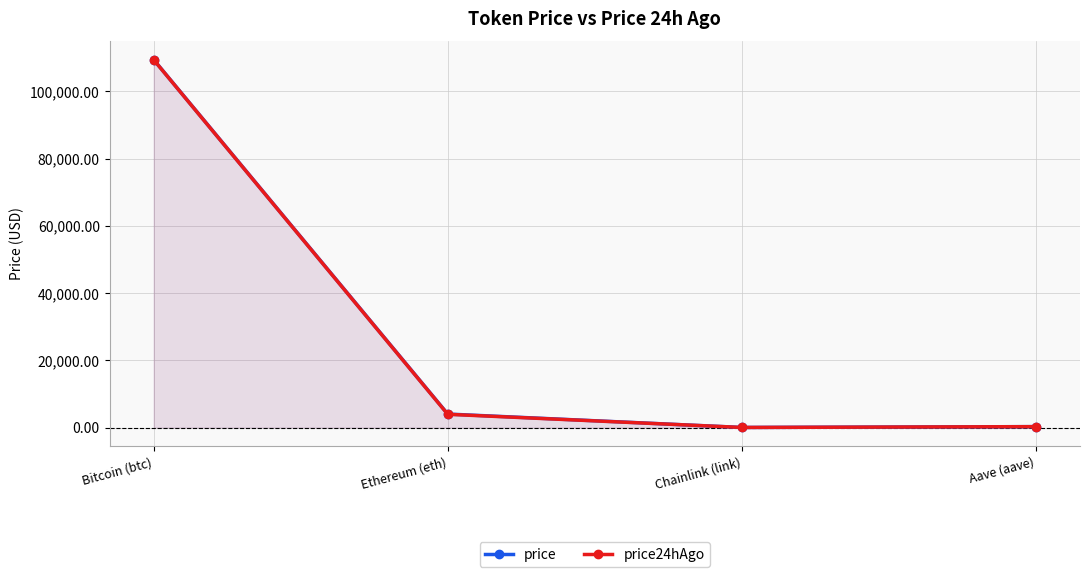

What is the greatest value displayed?

109440.0